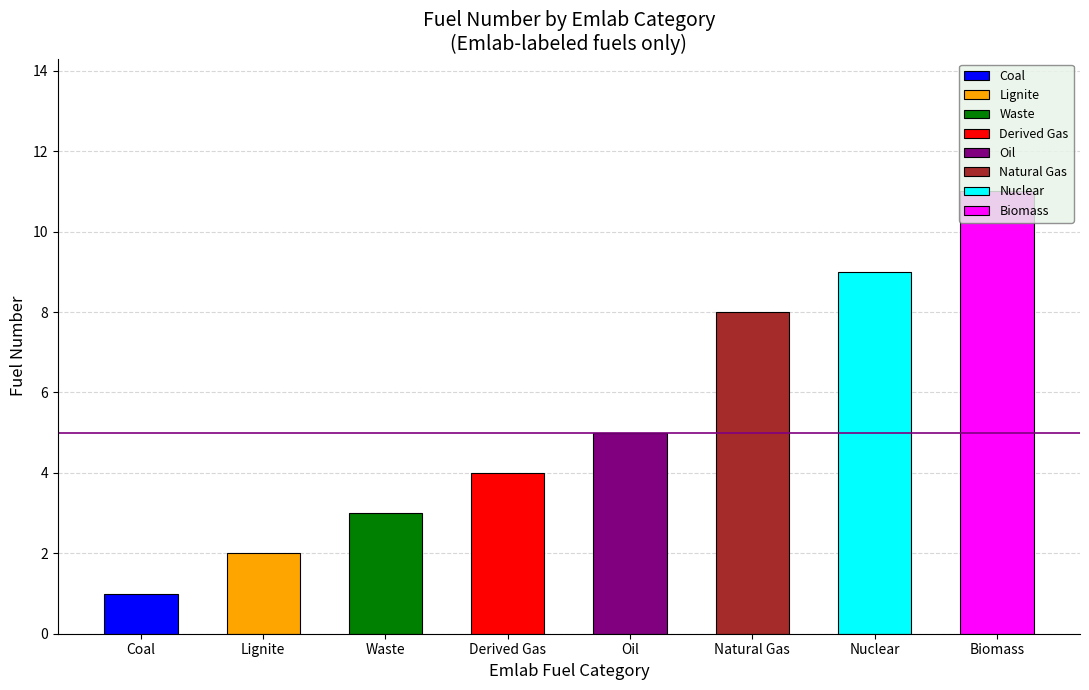

What is the value of the 7th bar from the left?

9